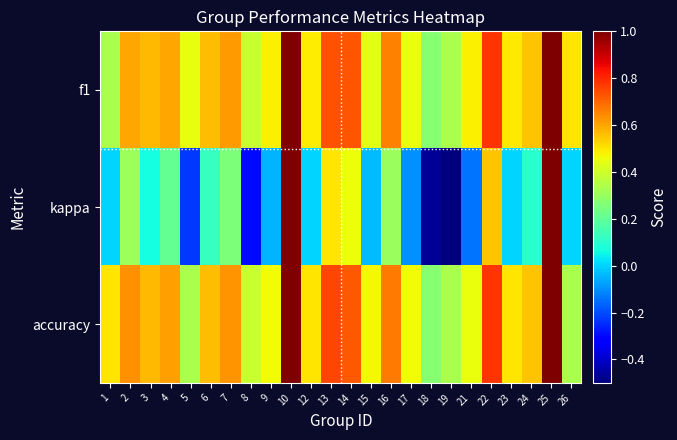

What is the total value across all series at 3?

1.2